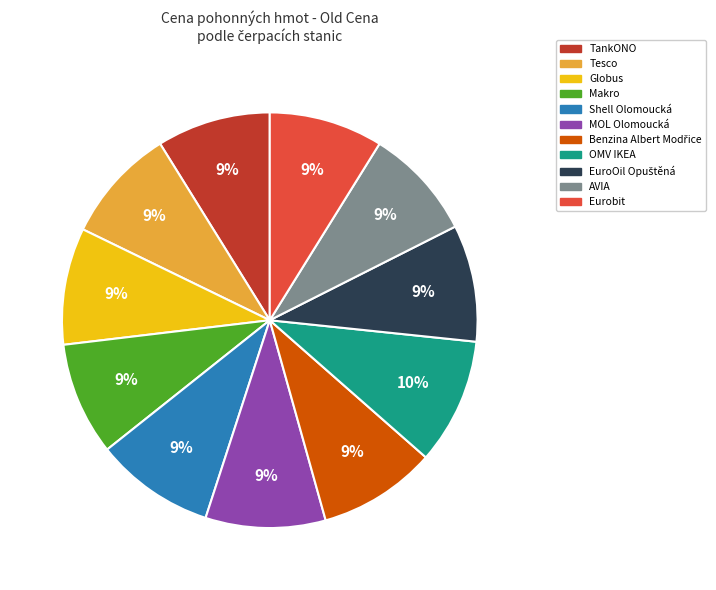

How many segments does this pie chart have?

11